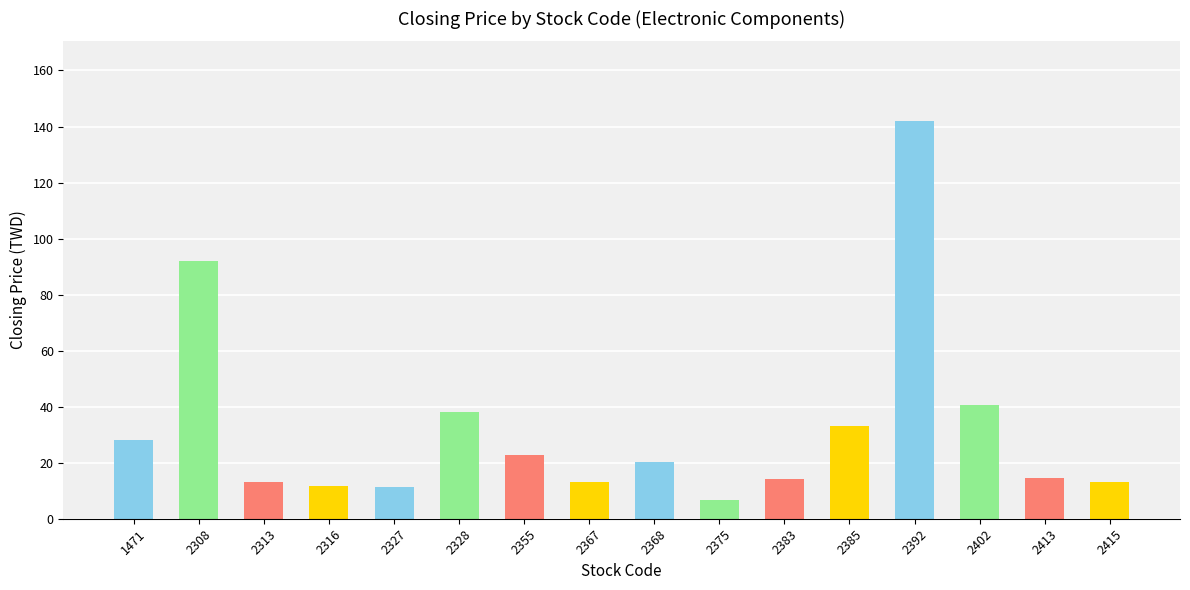

What is the value of the 14th bar from the left?

40.5